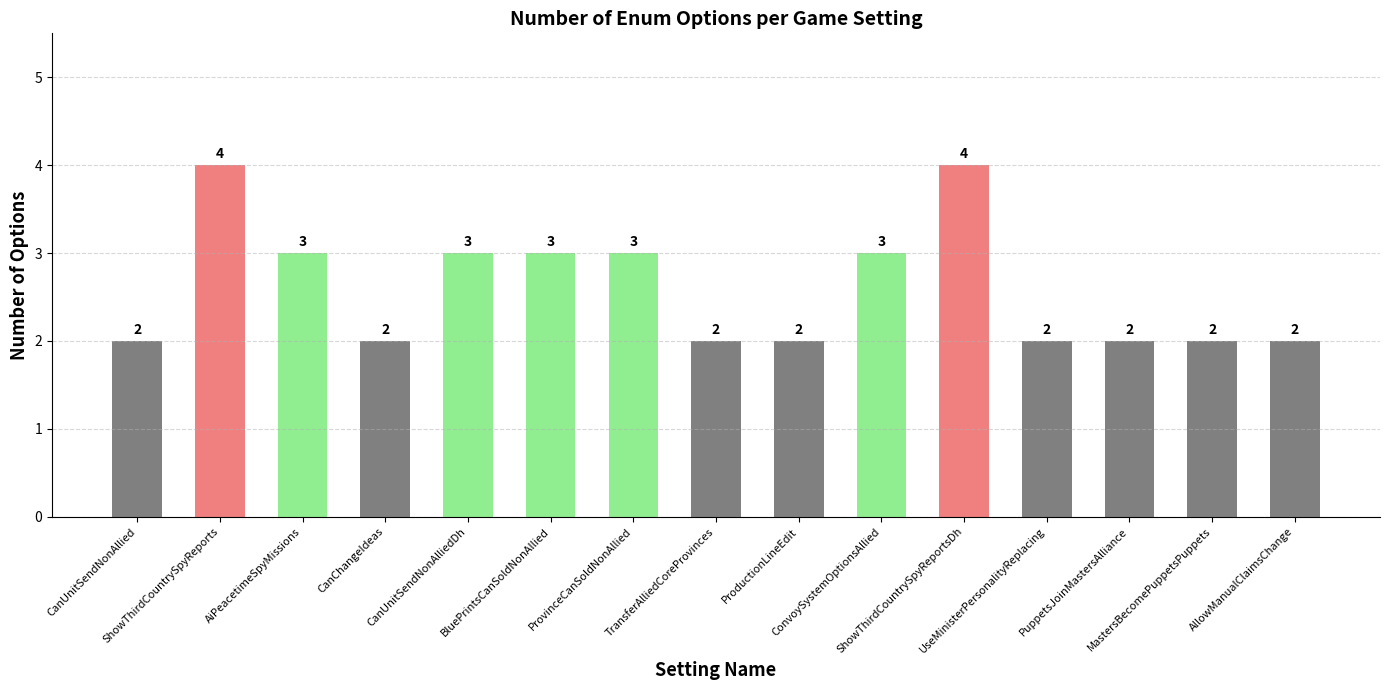

What is the label of the 5th bar from the left?

CanUnitSendNonAlliedDh